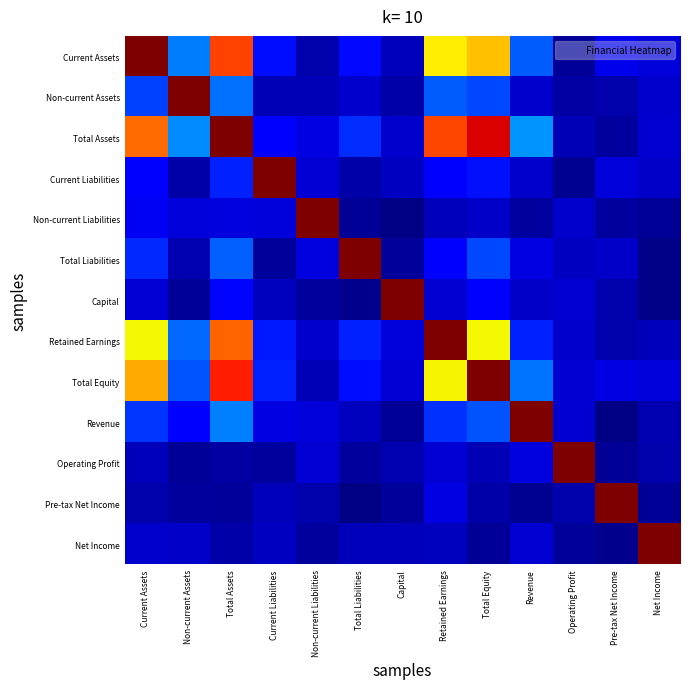

Count the number of categories in the chart.

13